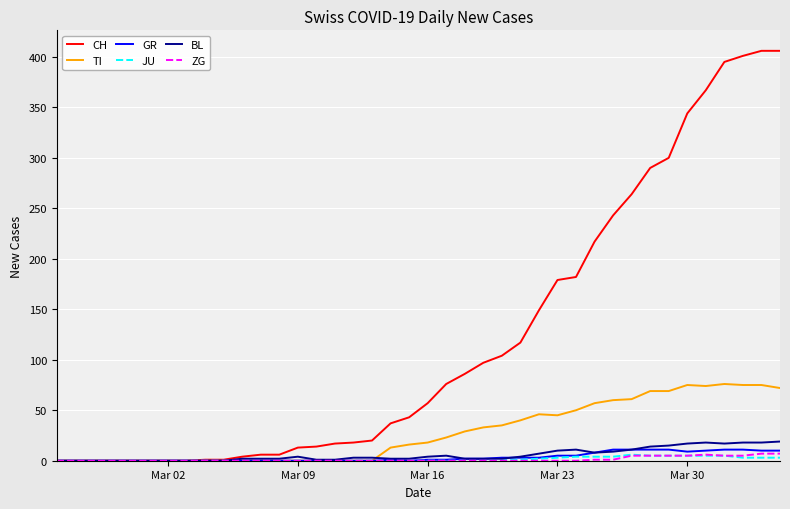

What is the greatest value displayed?

406